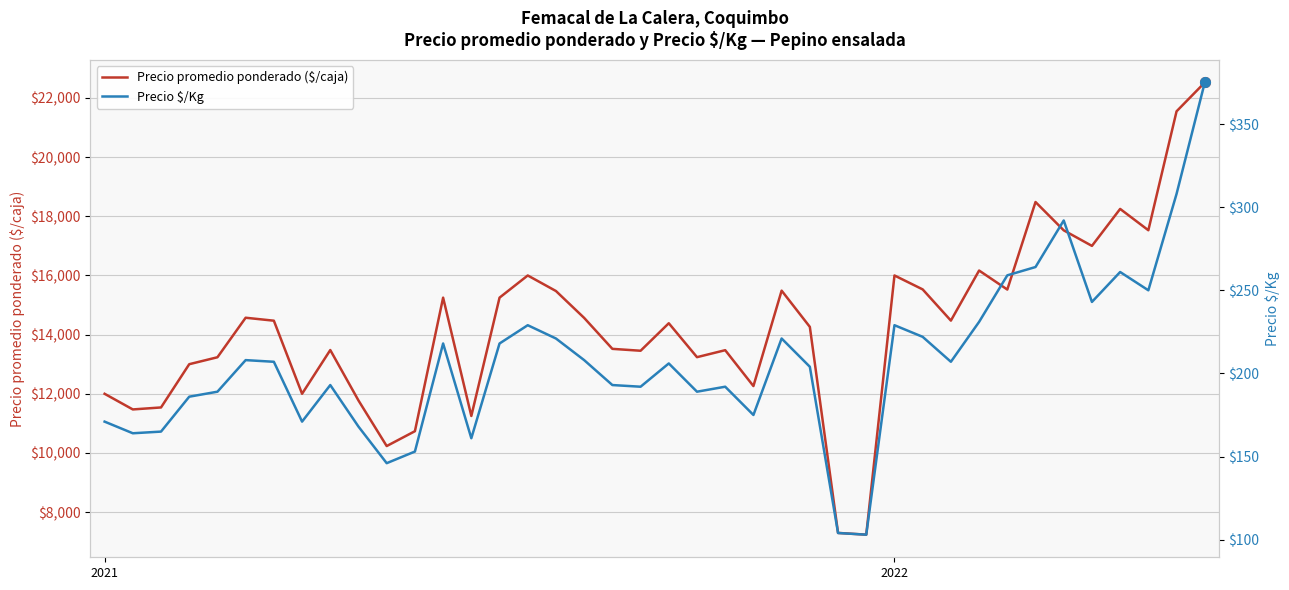

What is the sum of all Precio $/Kg values?

8296